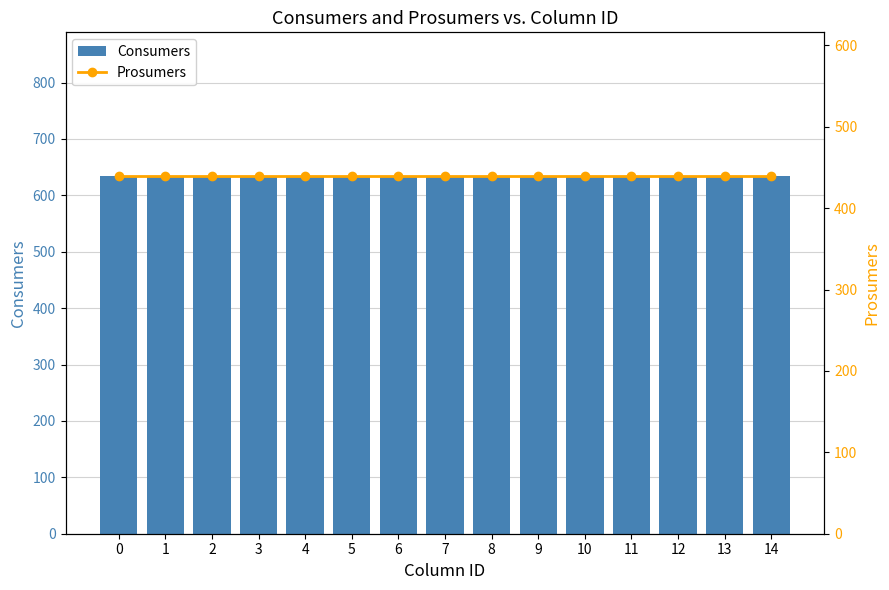

Which series changed the most between 1 and 9?

Consumers